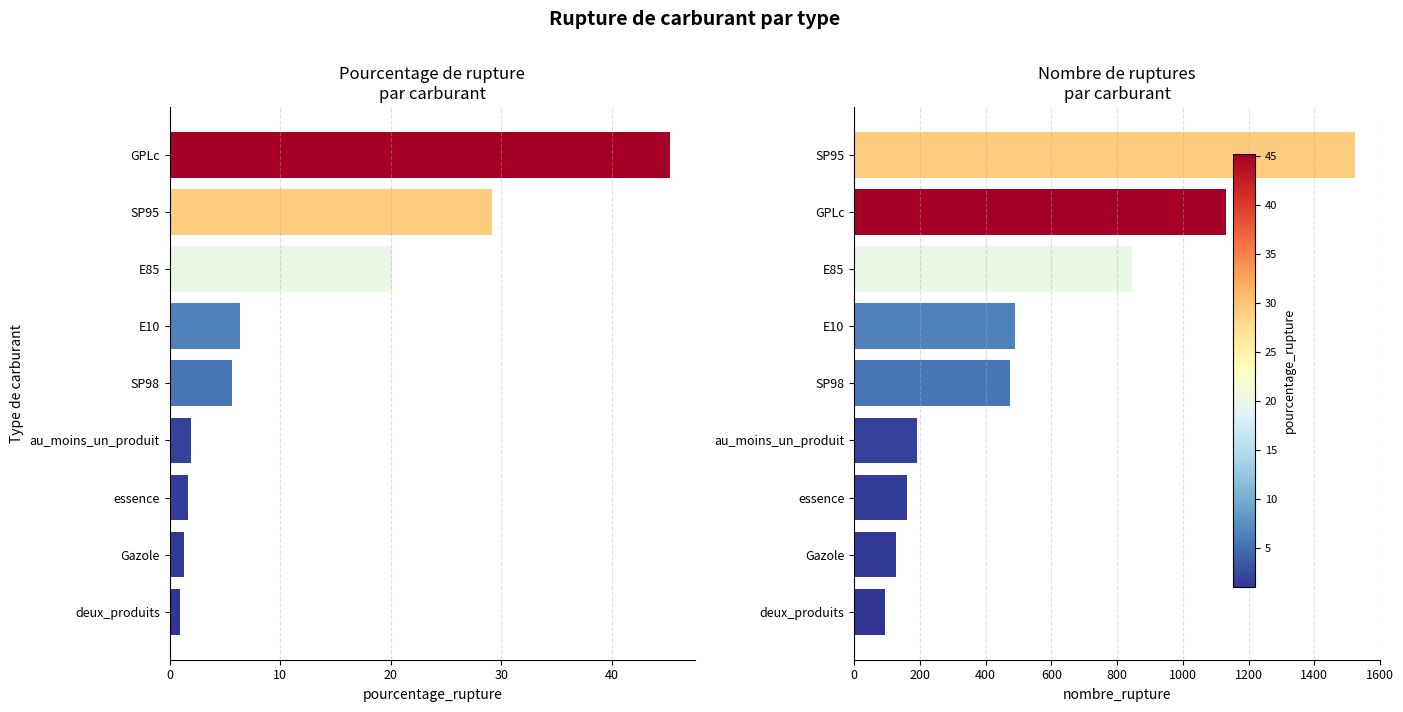

Reading left to right, list all the values displayed in this chart.

pourcentage_rupture: 1.0	1.3	1.6	2.0	5.6	6.3	20.1	29.2	45.3
nombre_rupture: 94.0	126.0	160.0	192.0	474.0	489.0	846.0	1131.0	1524.0